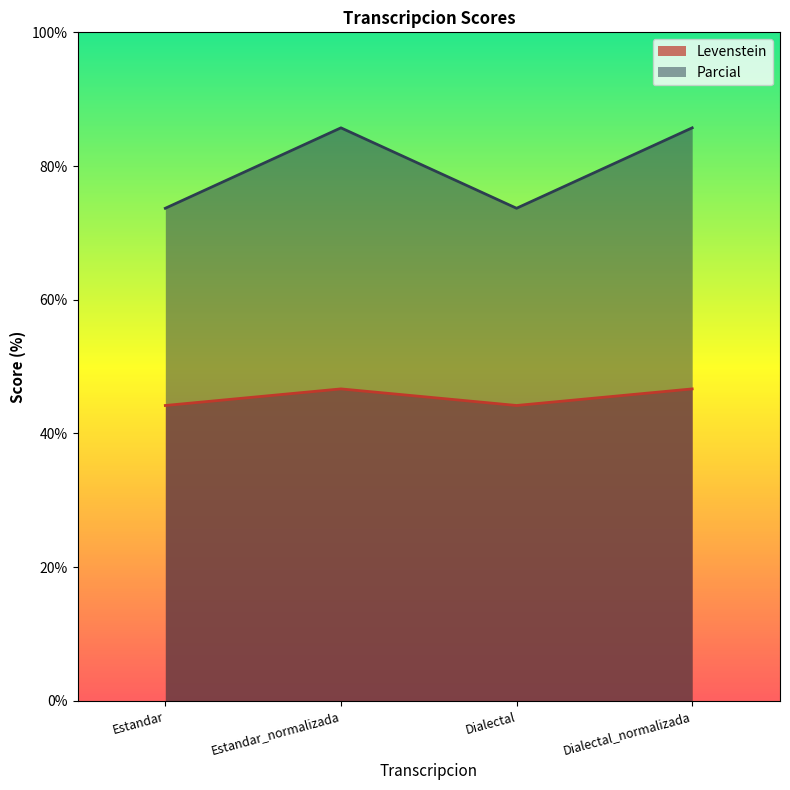

At which category is the sum across all series the highest?

Estandar_normalizada